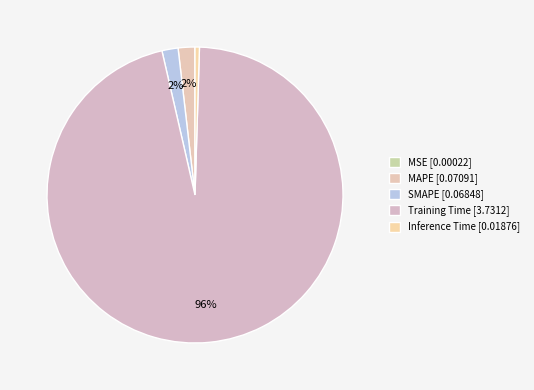

What percentage do SMAPE and MSE together represent?

1.8%